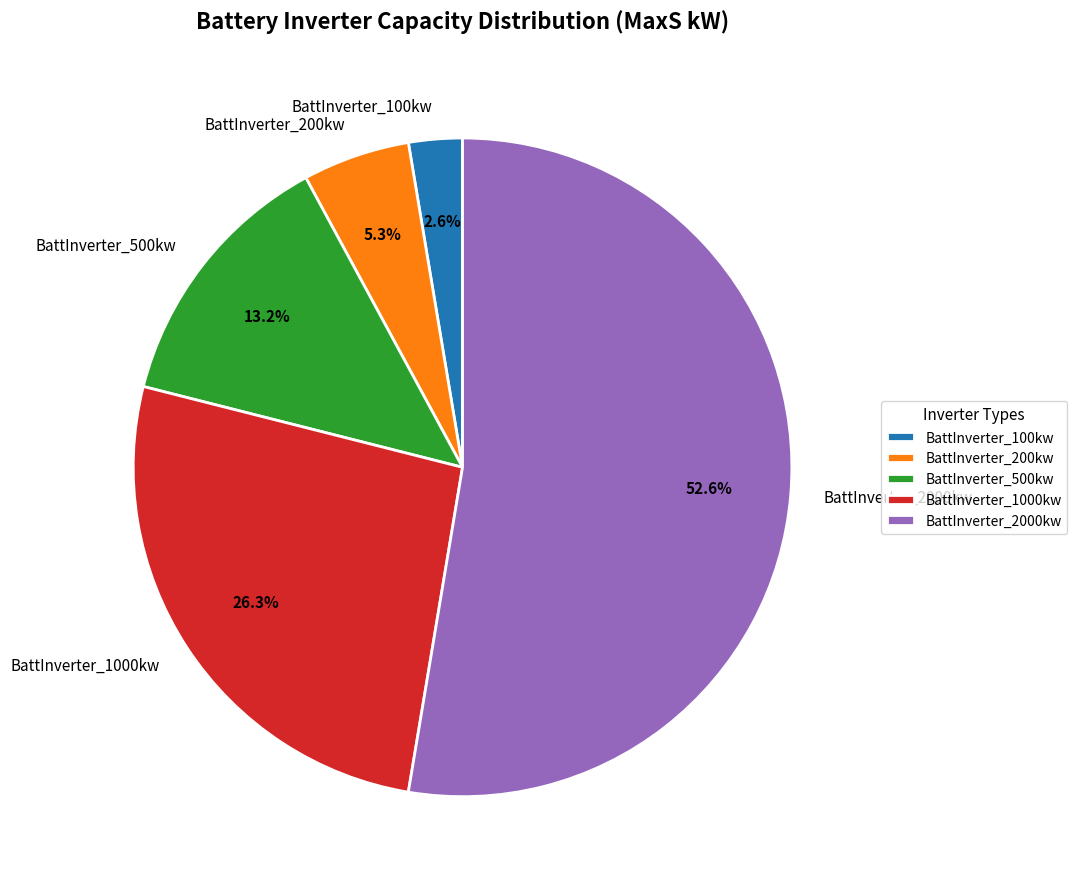

What is the ratio of the value at BattInverter_2000kw to the value at BattInverter_1000kw?

2.0